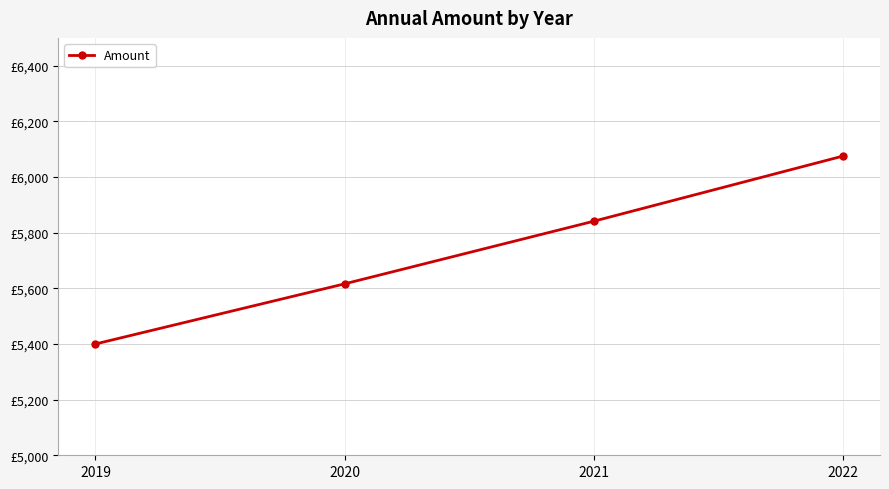

Approximately how many times larger is the value at 2022 compared to 2019?

1.1